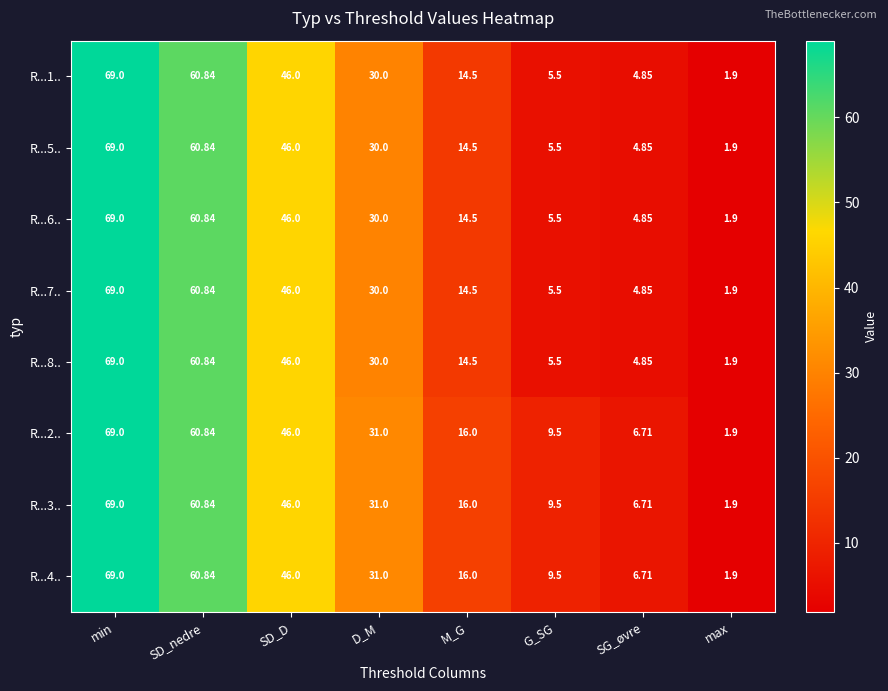

Rank the categories by R...2.. value from lowest to highest.

max, SG_øvre, G_SG, M_G, D_M, SD_D, SD_nedre, min